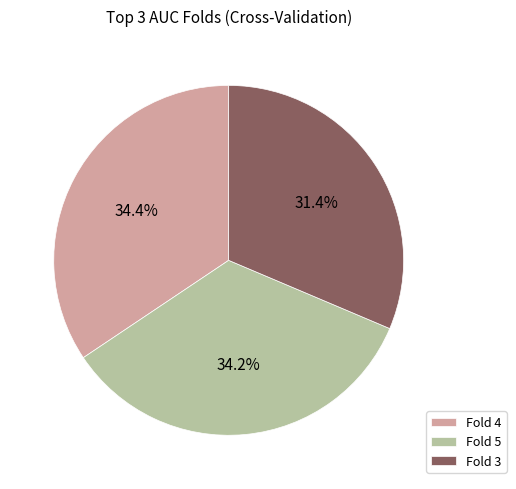

How many slices are in this pie chart?

3